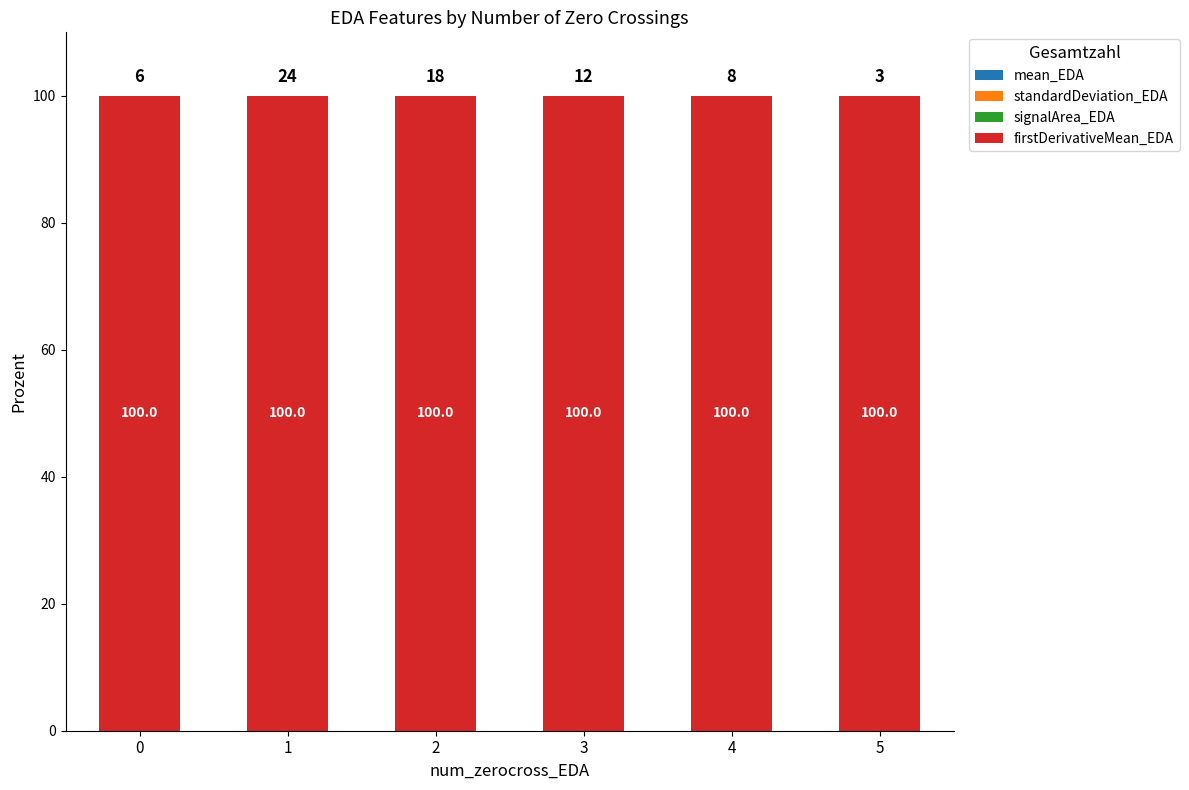

What is the total value across all series at 2?

100.0